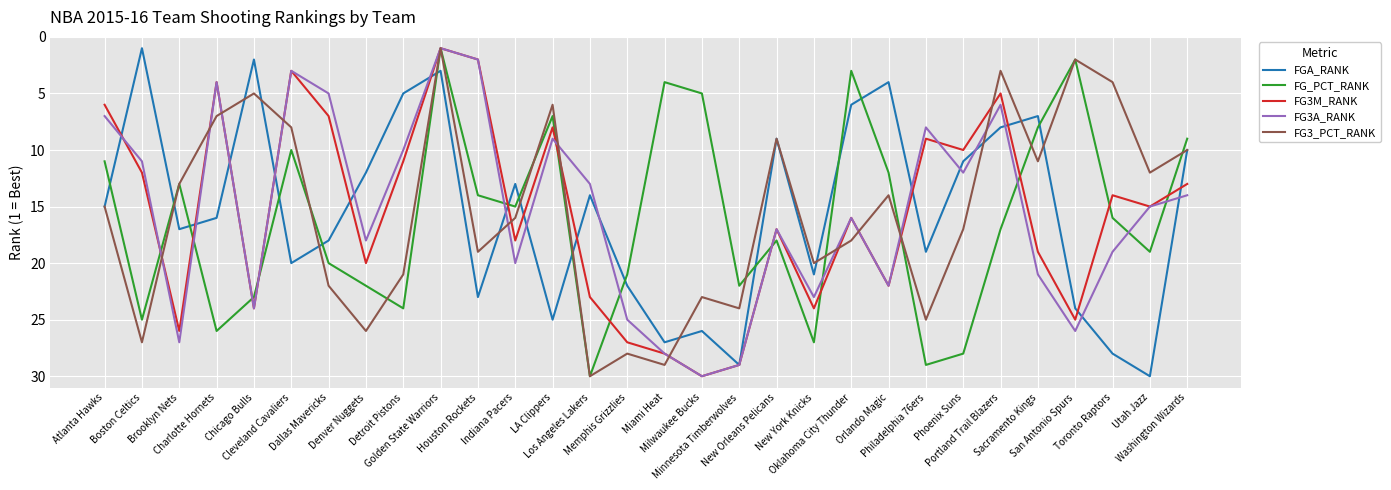

True or false: FG3_PCT_RANK has a value of 6 at Toronto Raptors.

False